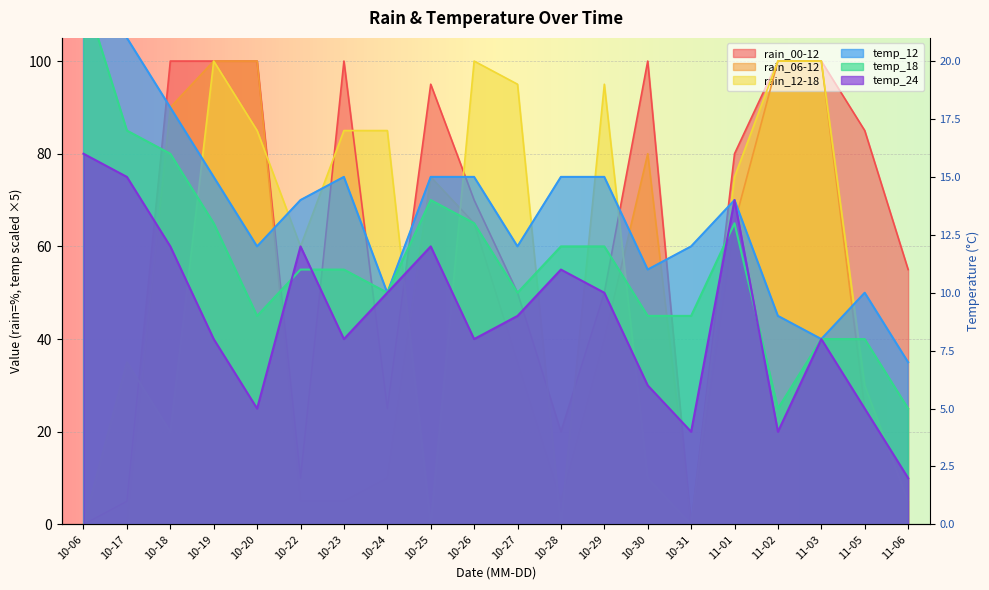

What is the highest value of the temp_12 series?

140